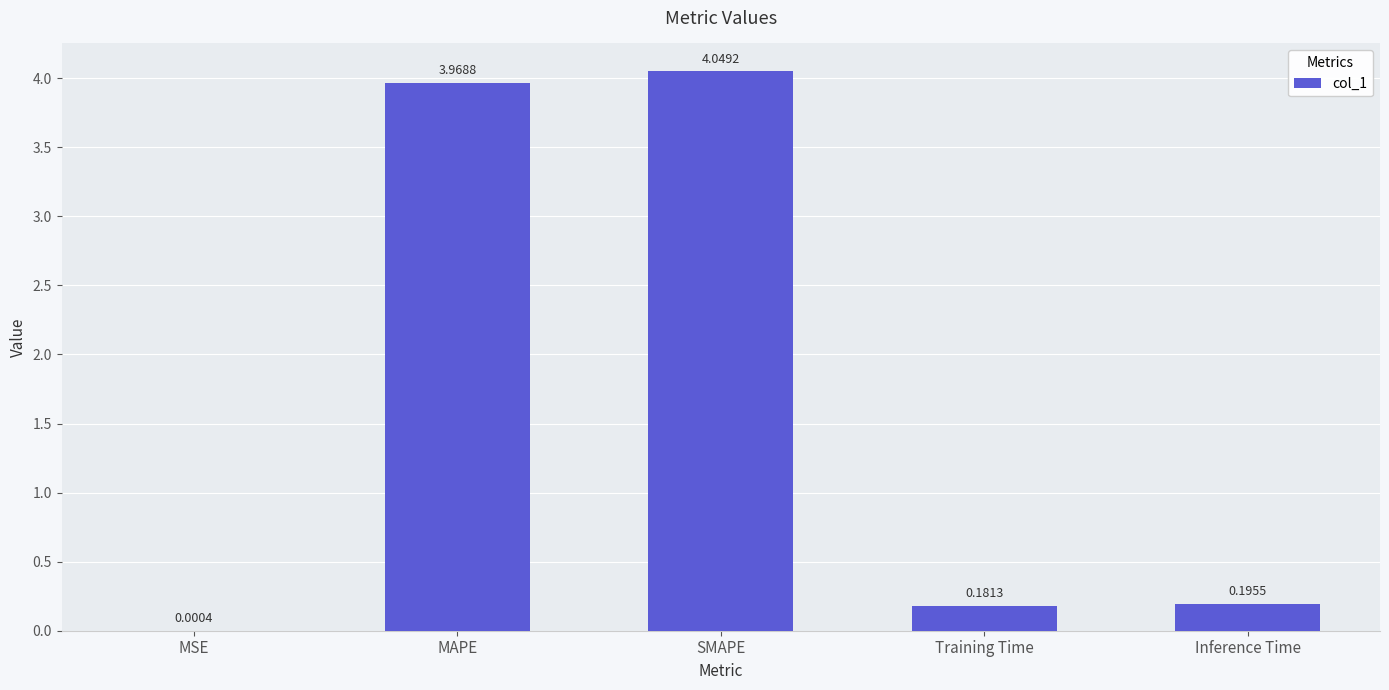

At which label is the value closest to 2?

Inference Time